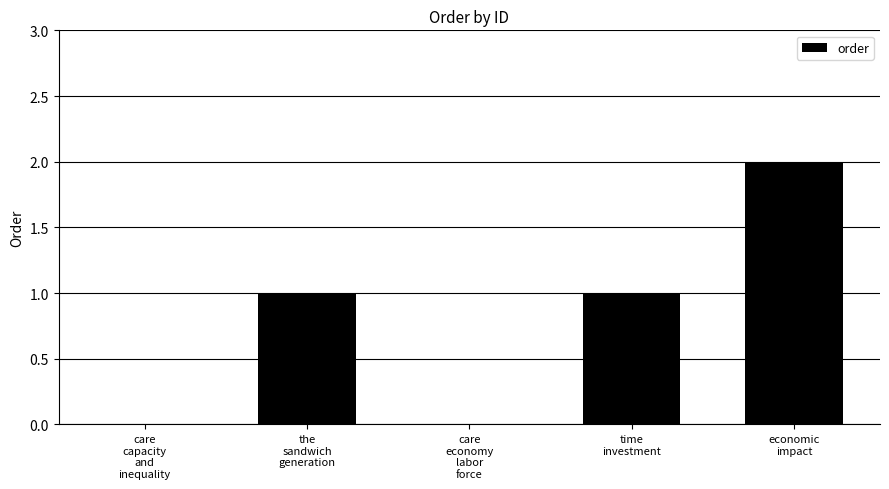

What is the change in value from the
sandwich
generation to care
economy
labor
force?

-1